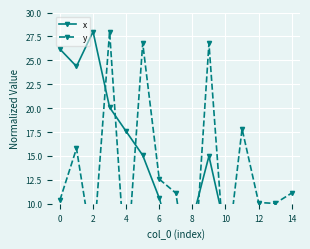

Does the chart display data point markers on the line(s)?

Yes